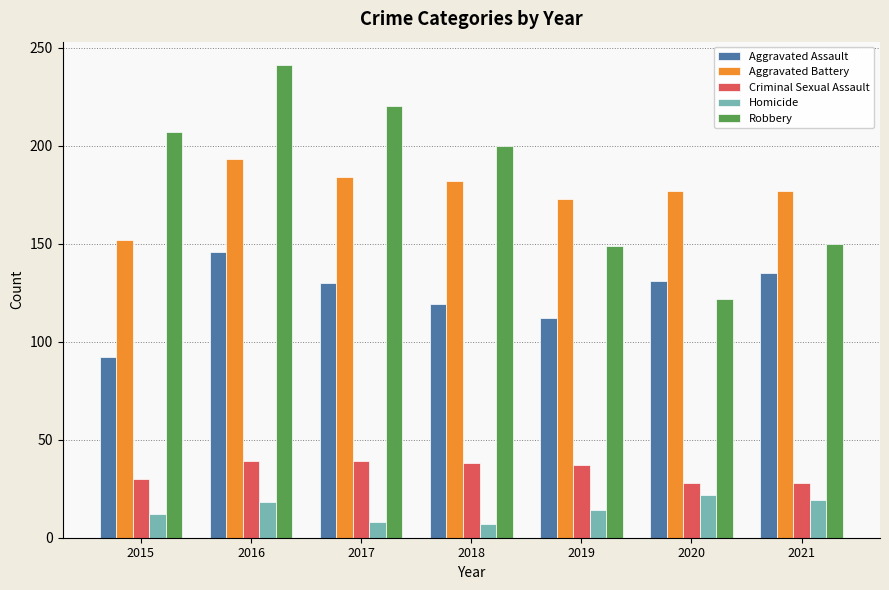

Which series changed the most between 2018 and 2020?

Robbery